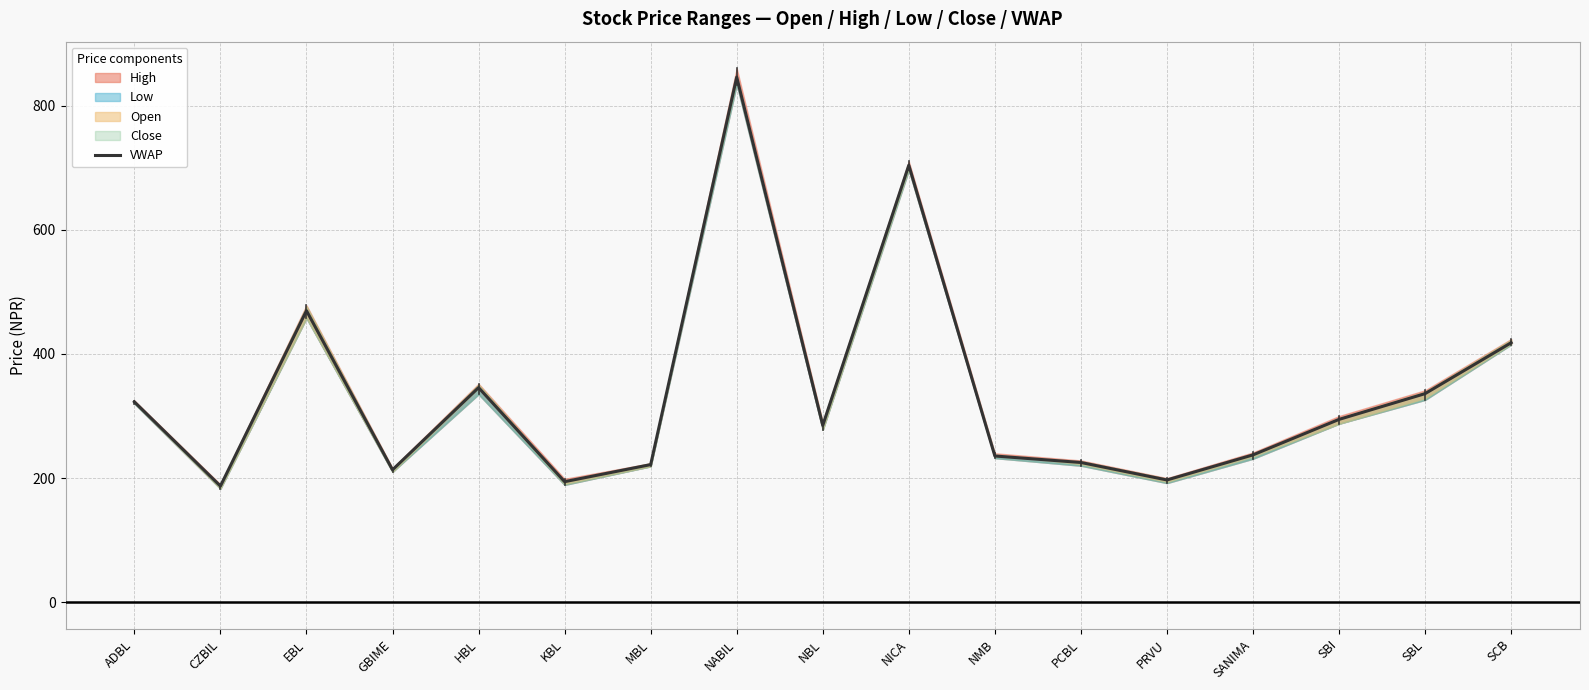

How many interior local peaks (higher than both neighbors) does the data have?

4